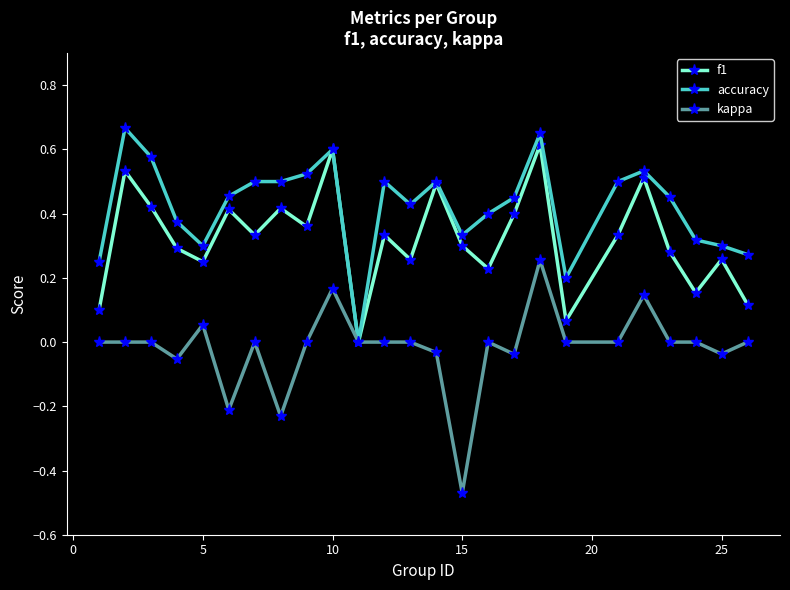

In f1, how many points are higher than both neighbors (excluding endpoints)?

9